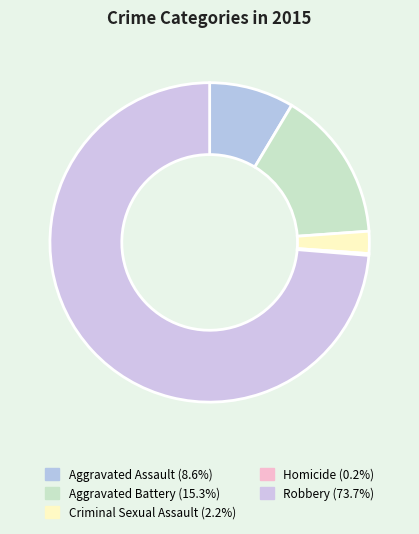

Rank the categories by value from lowest to highest.

Homicide, Criminal Sexual Assault, Aggravated Assault, Aggravated Battery, Robbery